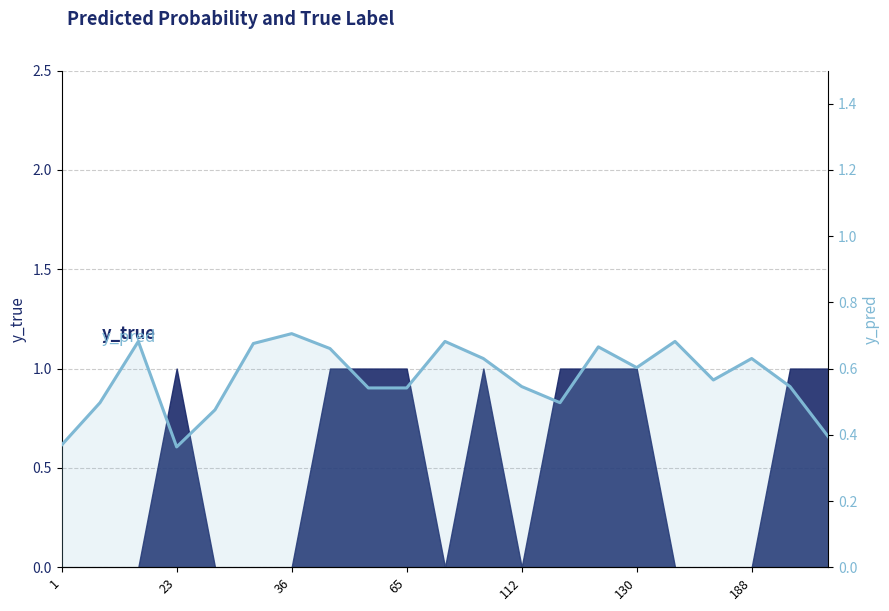

What is the difference between the maximum and minimum values?

0.3